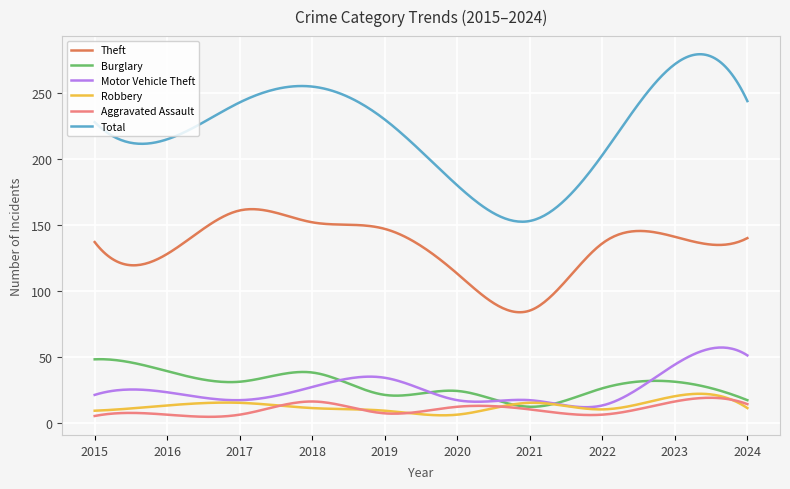

Which series has the largest total across all categories?

Total